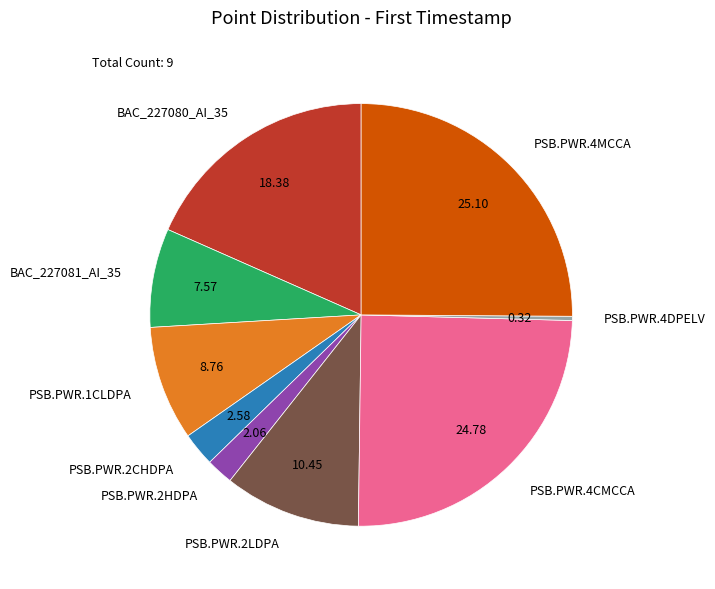

Between BAC_227080_AI_35 and PSB.PWR.4MCCA, which is larger?

PSB.PWR.4MCCA